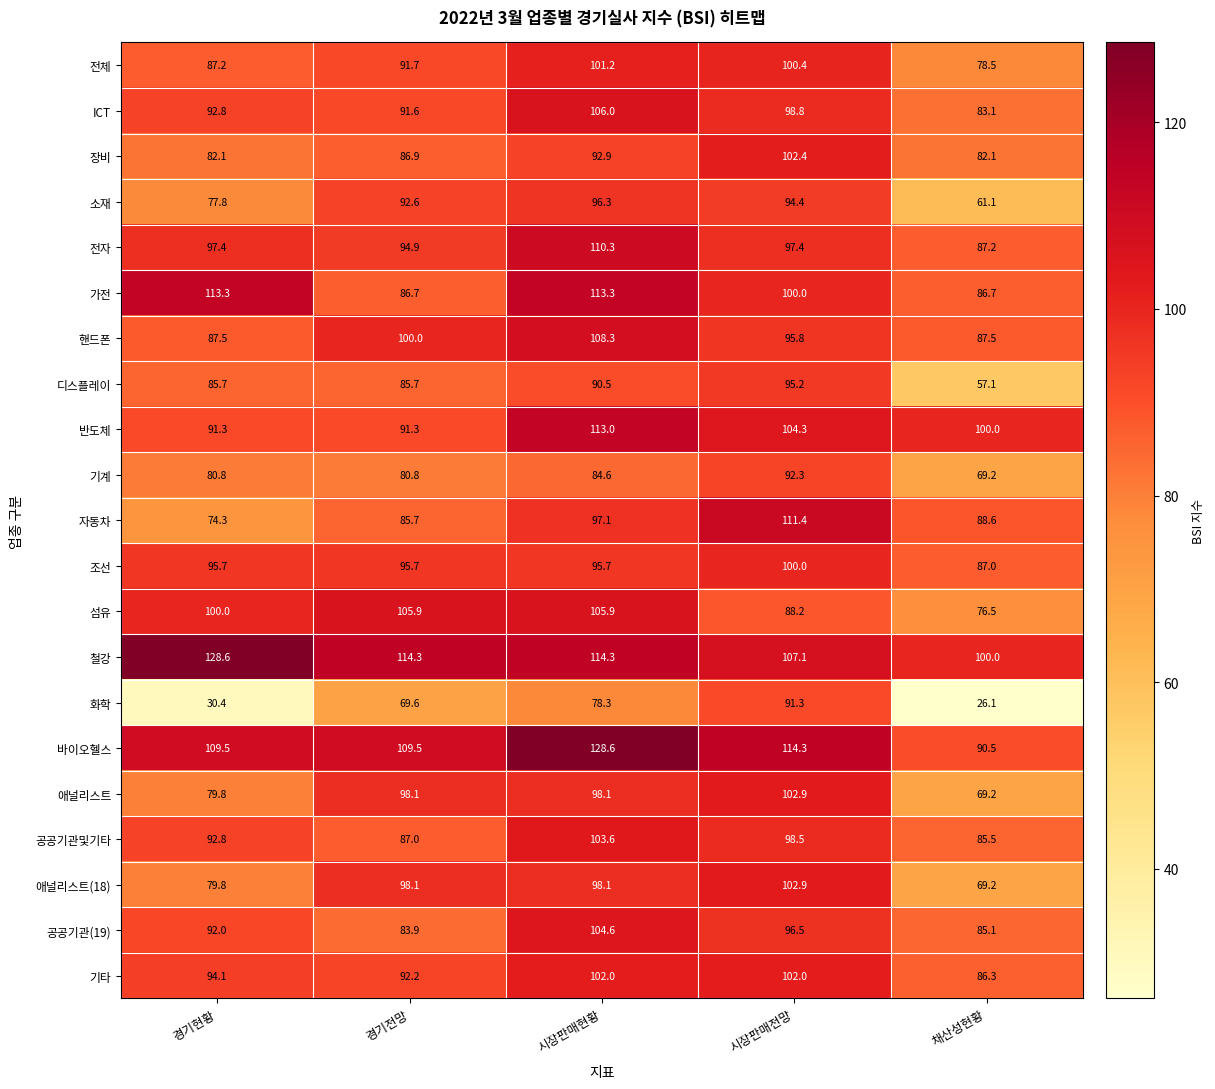

What is the sum of the 디스플레이 values at 경기현황 and 채산성현황?

142.8